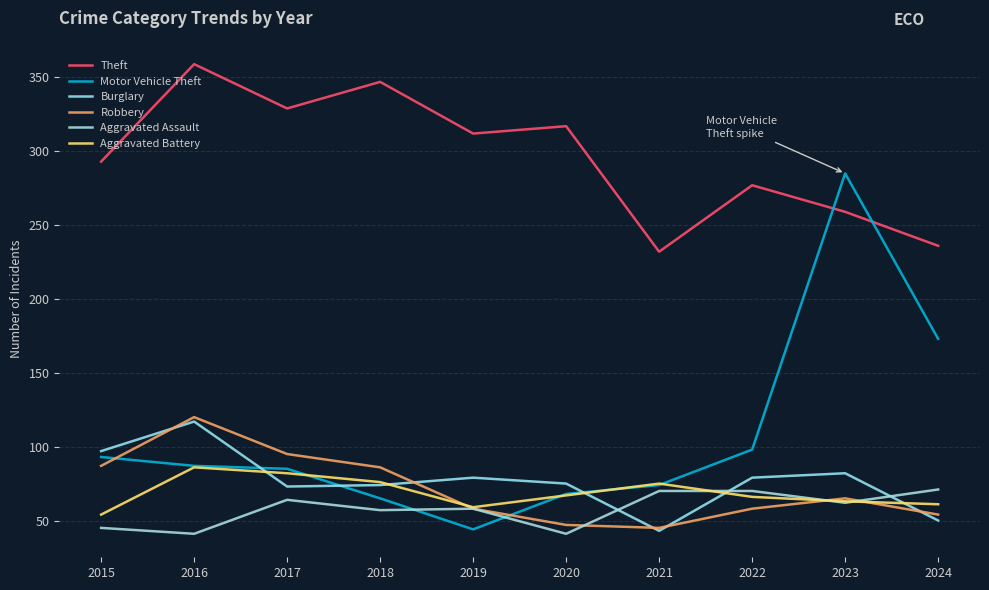

Which series changed the most between 2015 and 2017?

Theft